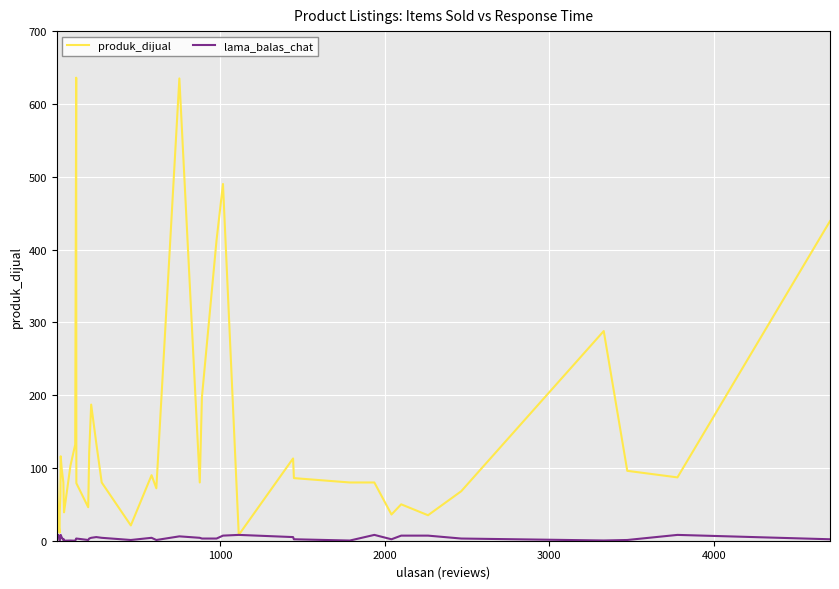

Which series has the widest spread of values?

produk_dijual